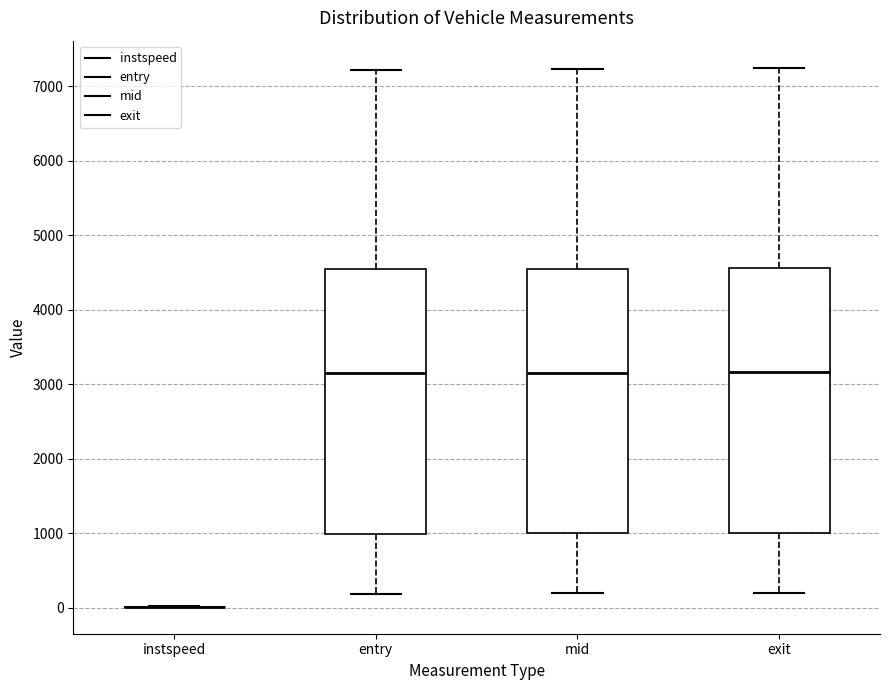

Reading left to right, transcribe this box plot: for each box, give where its median line is, the range the box spans, and where its two whiskers end, as read against the y-axis. The values are not printed on the chart, so give them approximately, as read against the axis.

instspeed: box collapsed to a line at 0, whiskers 0 to 0
entry: median 3100, box 1000 to 4500, whiskers 200 to 7200
mid: median 3200, box 1000 to 4500, whiskers 200 to 7200
exit: median 3200, box 1000 to 4600, whiskers 200 to 7200